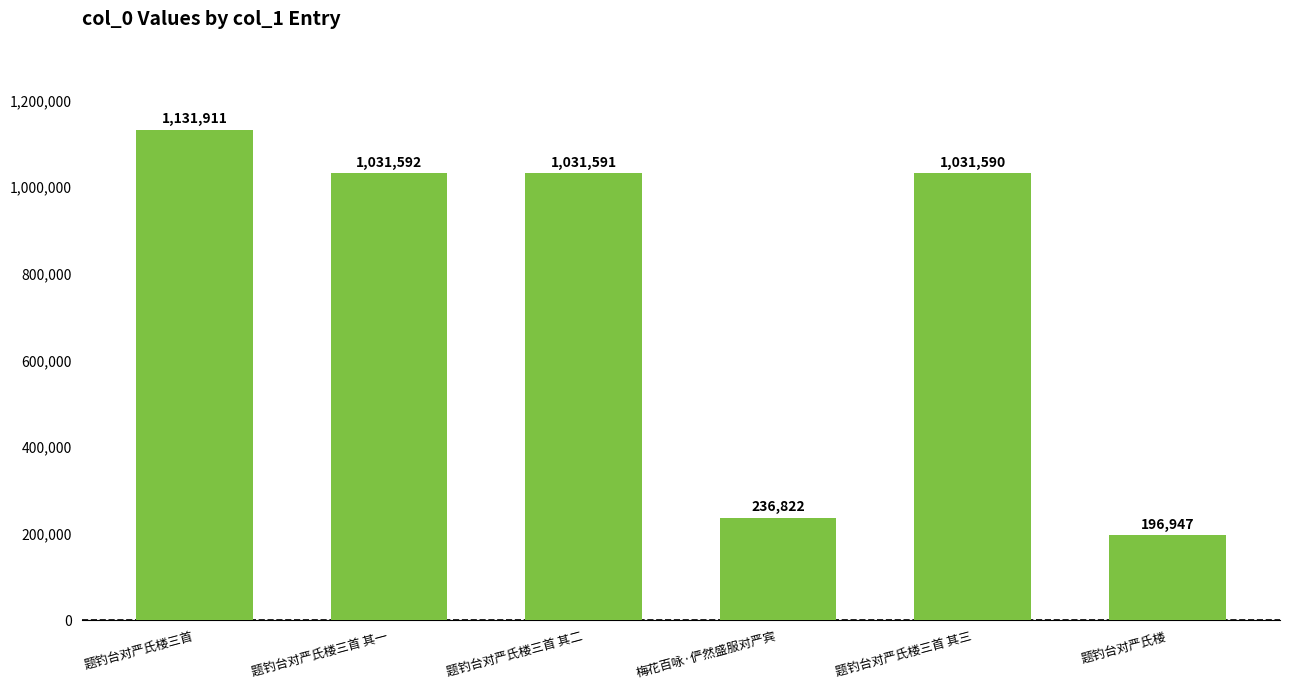

Approximately how many times larger is the value at 题钓台对严氏楼三首 compared to 梅花百咏·俨然盛服对严宾?

4.8